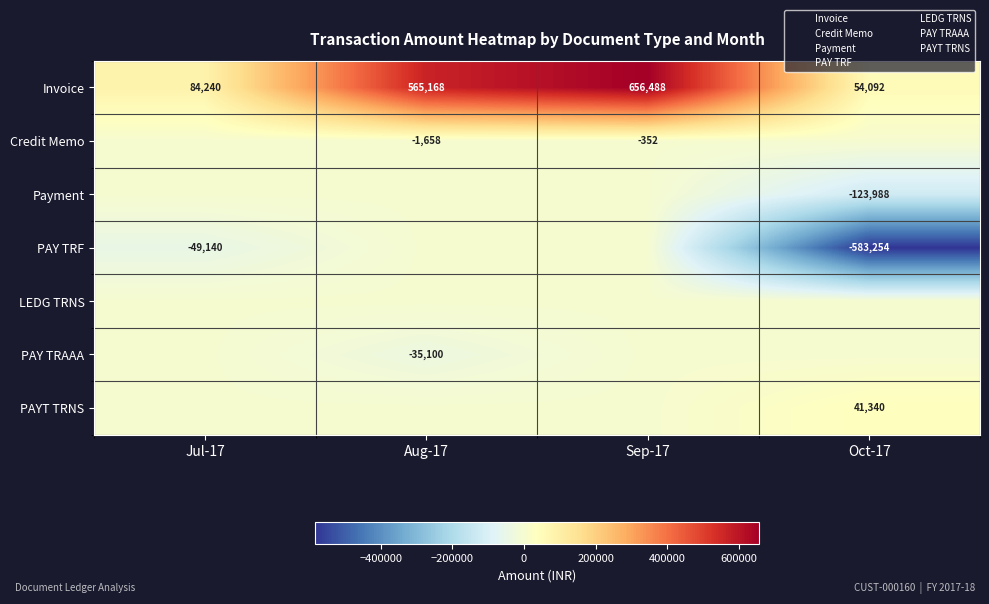

Where is Invoice nearest to the value 355290?

Aug-17